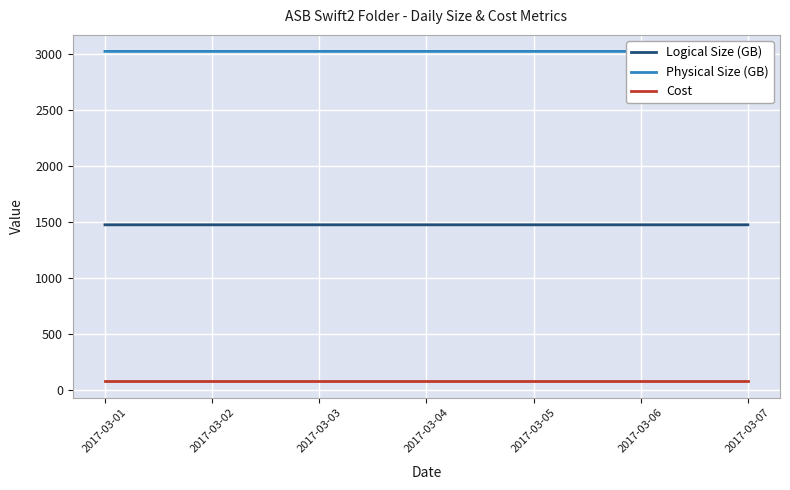

At which category is the sum across all series the highest?

2017-03-06